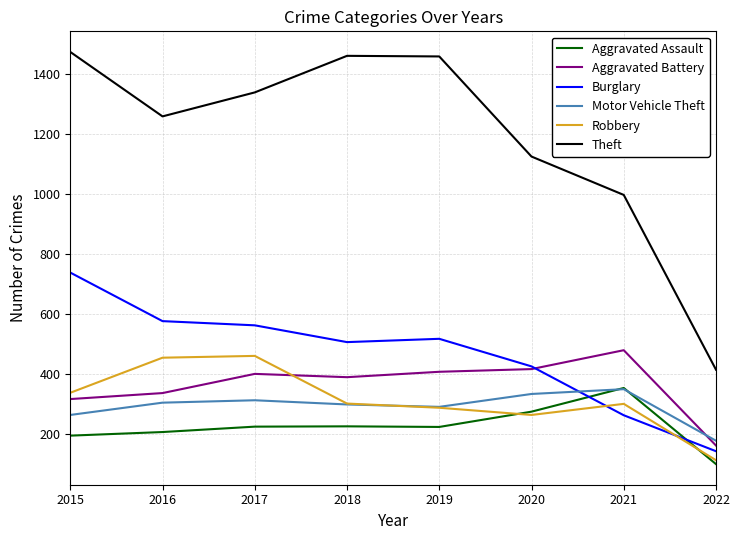

True or false: Theft and Motor Vehicle Theft intersect in this chart.

False